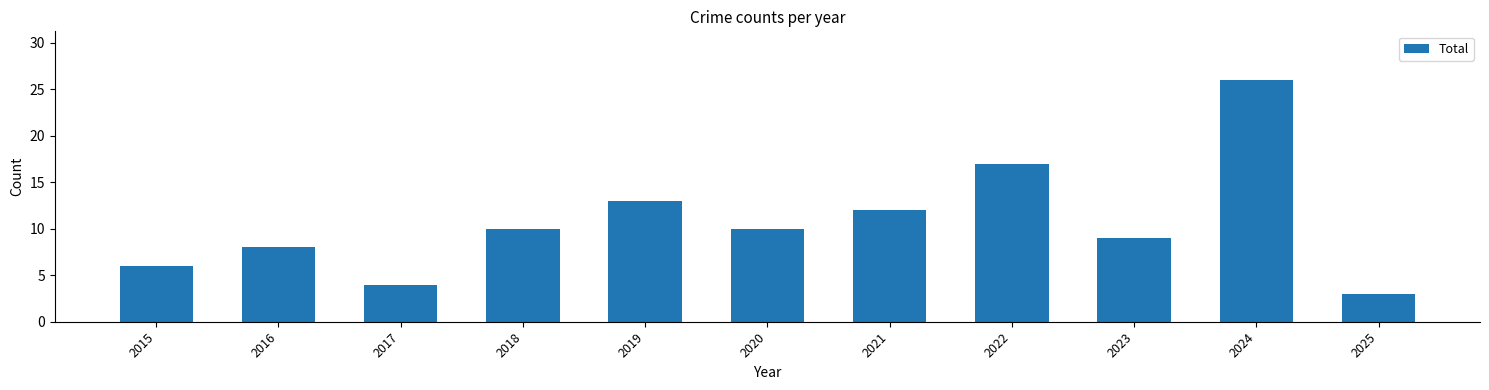

Which has a higher value, 2024 or 2016?

2024